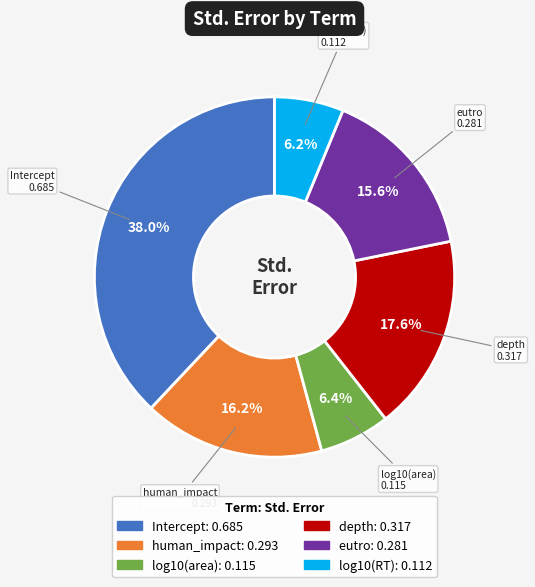

Does any single category account for the majority?

No